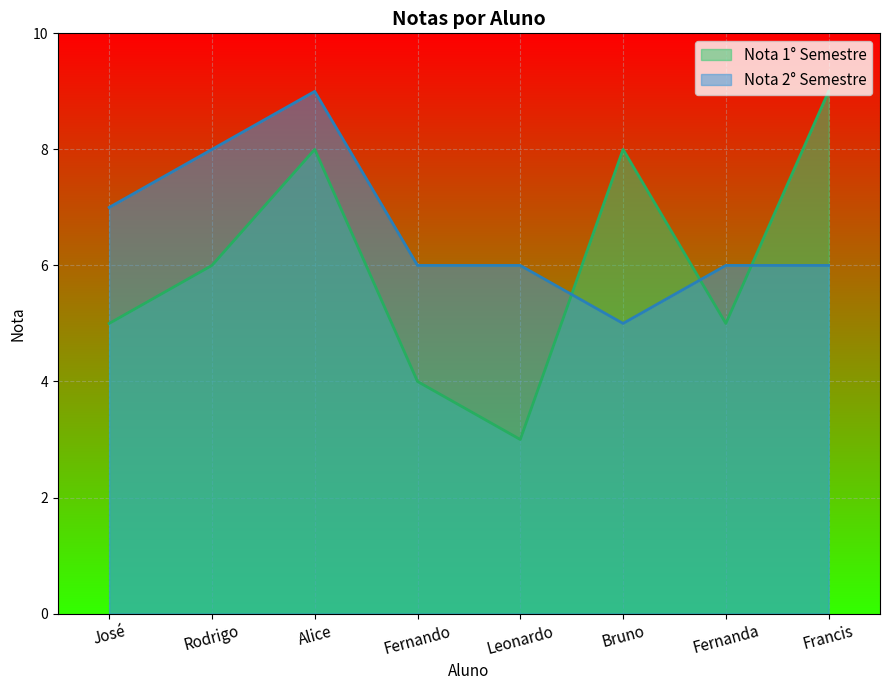

How many lines are shown in the chart?

2